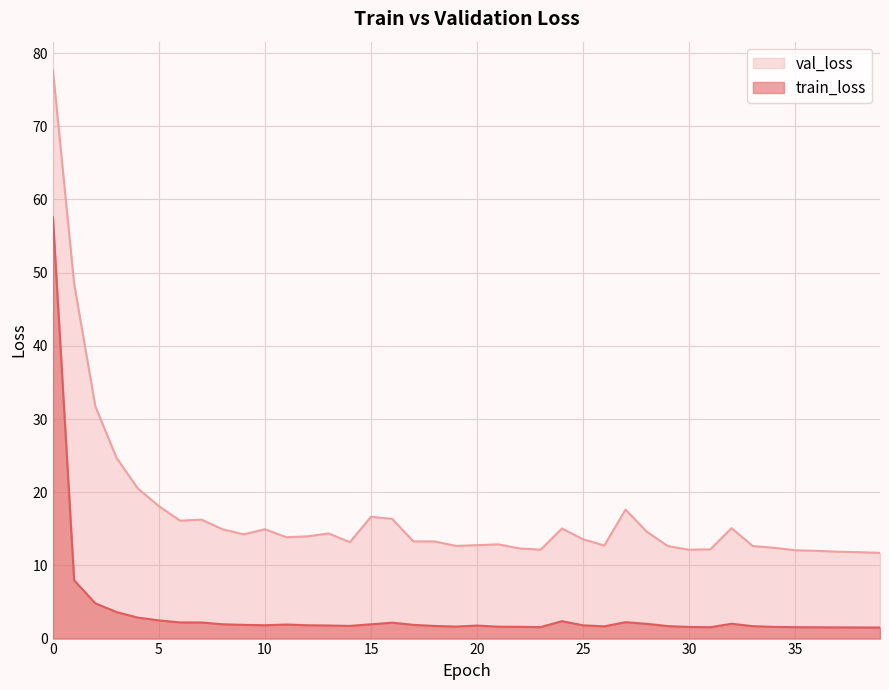

True or false: val_loss has a value of 12.6 at 29.

True